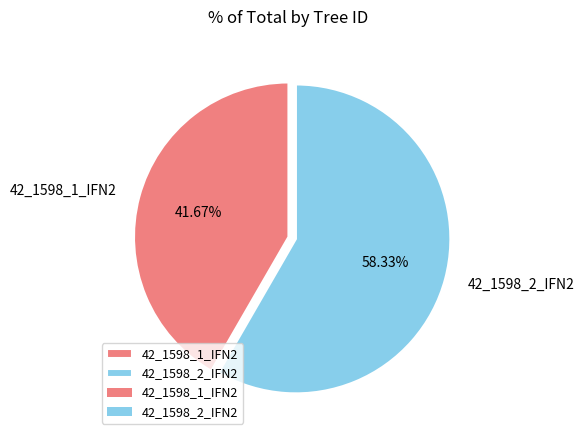

How many slices are in this pie chart?

2